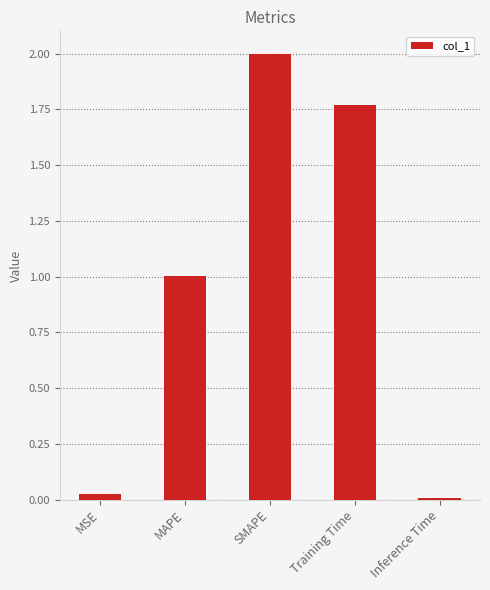

Are the bars grouped side by side (vs. stacked)?

No